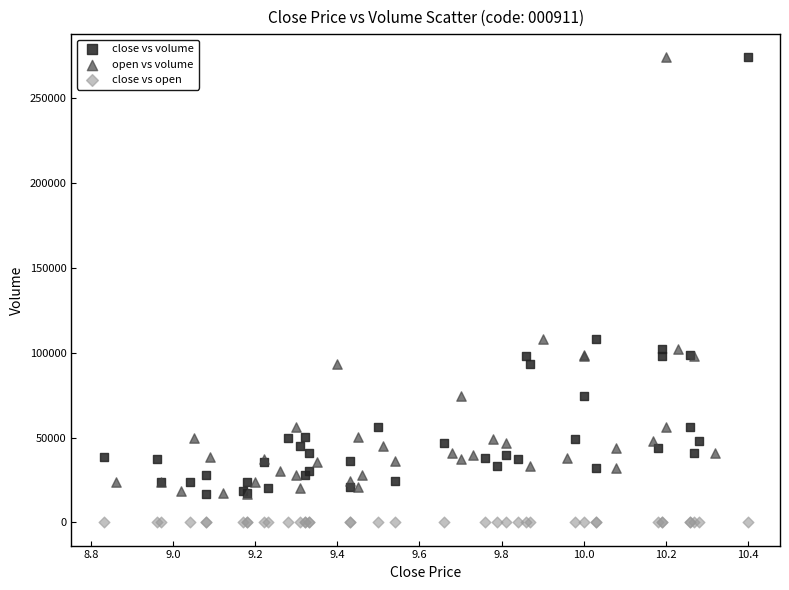

Which series contains the lowest Y value?

close vs open